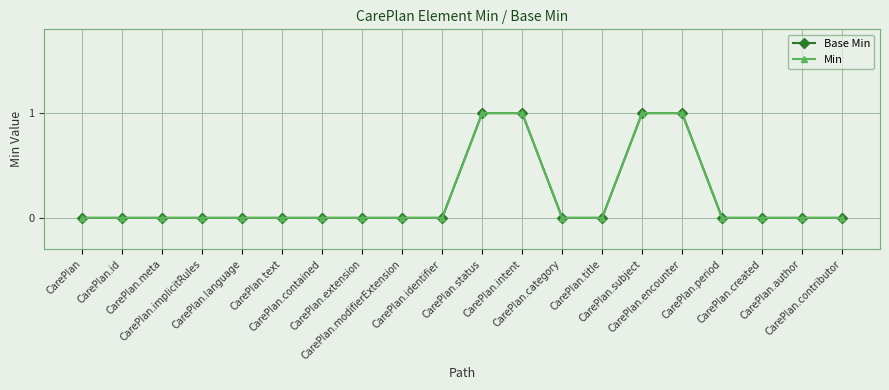

Between CarePlan.implicitRules and CarePlan.period, which series saw the biggest shift?

Base Min